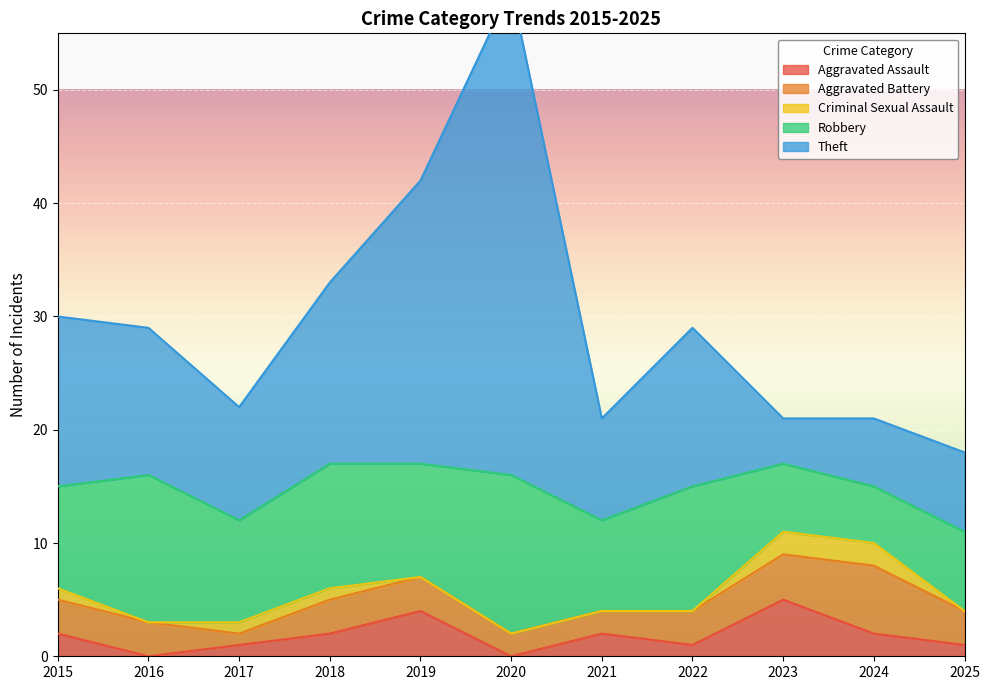

What is the approximate value of Theft at 2016, to the nearest 5?

15